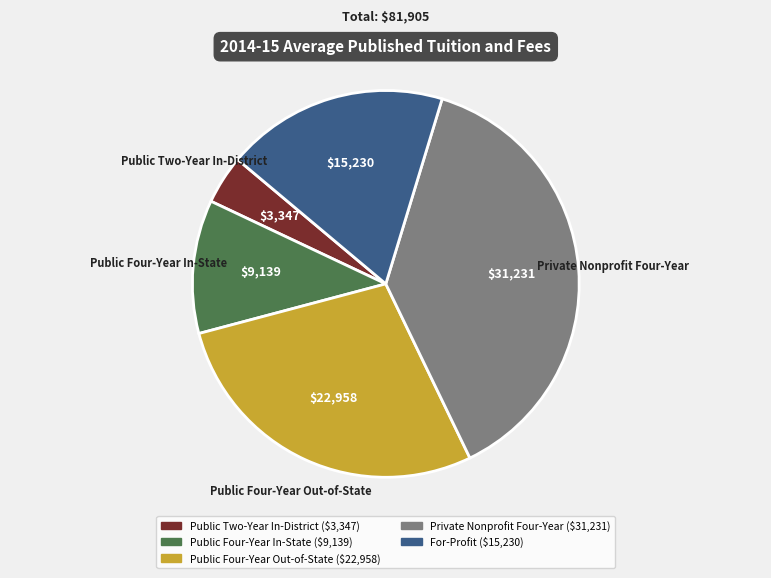

How many slices are in this pie chart?

5